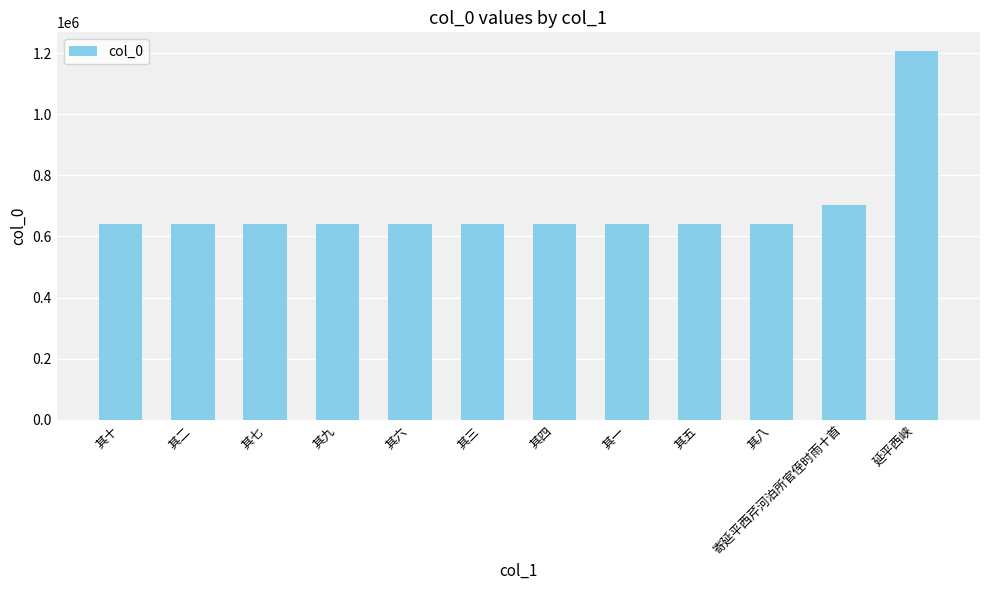

The chart shows a value of 642034 at 其五. True or false?

True